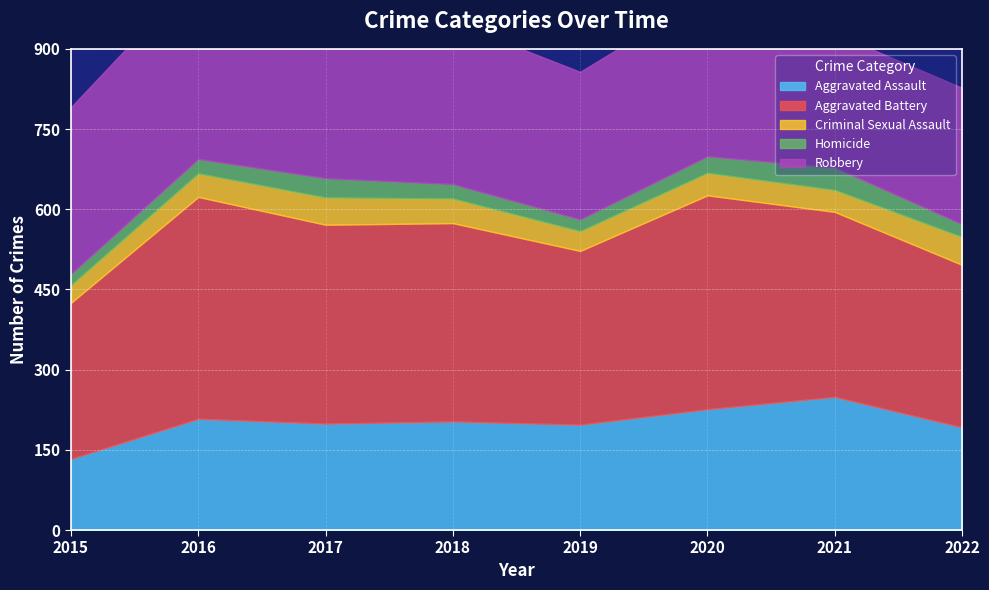

True or false: Criminal Sexual Assault has a value of 63 at 2018.

False